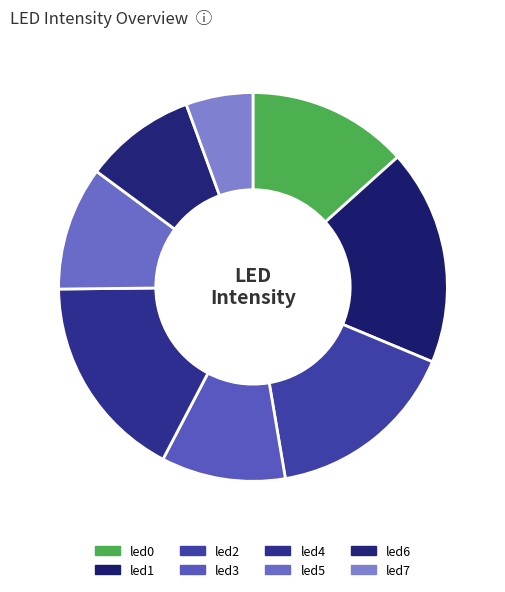

What percentage is the led5 slice, to the nearest percent?

10%